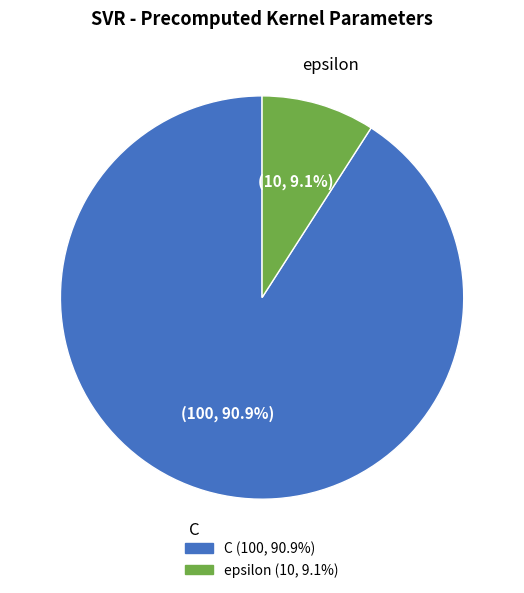

What is the ratio of the value at C to the value at epsilon?

10.0